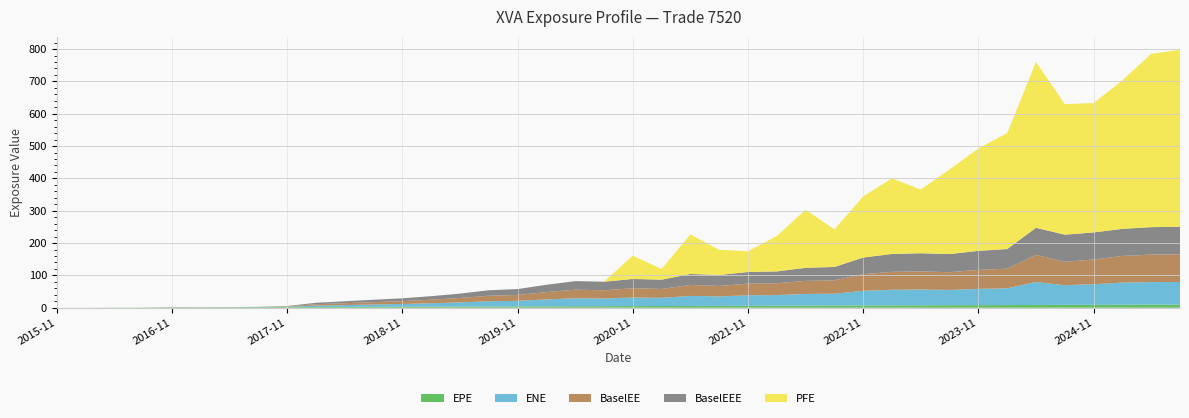

Reading right to left, list all the values displayed in this chart.

EPE: 9.7	9.5	9.2	9.0	8.7	8.5	8.2	8.0	7.8	7.5	7.2	7.0	6.8	6.5	6.2	6.0	5.8	5.5	5.2	5.0	4.7	4.5	4.2	4.0	3.7	3.5	3.2	3.0	2.8	2.5	2.2	2.0	1.8	1.5	1.2	1.0	0.8	0.5	0.2	0.0
ENE: 69.8	69.8	68.3	63.7	60.8	70.9	51.7	50.3	47.3	48.7	48.4	45.3	36.6	36.0	32.8	32.5	29.3	31.0	25.3	26.5	23.7	24.8	21.3	17.2	16.2	13.0	10.5	8.5	7.1	5.7	4.3	1.1	0.3	0.0	0.0	0.4	0.0	0.0	0.0	0.0
BaselEE: 85.5	84.9	82.5	76.4	72.5	83.9	60.8	58.8	54.8	56.1	55.3	51.5	41.3	40.4	36.6	36.0	32.2	33.9	27.5	28.7	25.5	26.5	22.7	18.2	17.0	13.6	11.0	8.8	7.4	5.9	4.4	1.1	0.3	0.0	0.0	0.4	0.0	0.0	0.0	0.0
BaselEEE: 85.5	84.9	83.9	83.9	83.9	83.9	60.8	58.8	56.1	56.1	55.3	51.5	41.3	40.4	36.6	36.0	33.9	33.9	28.7	28.7	26.5	26.5	22.7	18.2	17.0	13.6	11.0	8.8	7.4	5.9	4.4	1.1	0.4	0.4	0.4	0.4	0.0	0.0	0.0	0.0
PFE: 547.3	536.2	459.1	400.2	403.7	513.0	358.9	316.9	261.7	197.2	233.8	189.2	116.3	179.8	109.5	64.0	77.9	122.6	33.0	72.1	0.0	0.0	0.0	0.0	0.0	0.0	0.0	0.0	0.0	0.0	0.0	0.0	0.0	0.0	0.0	0.0	0.0	0.0	0.0	0.0